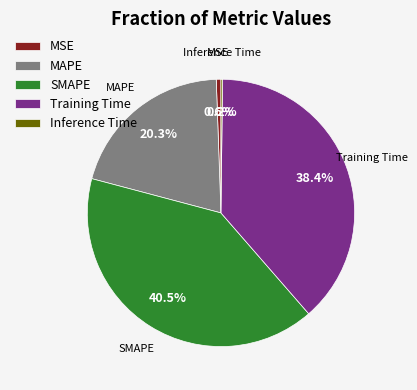

What is the largest slice in the pie chart?

SMAPE